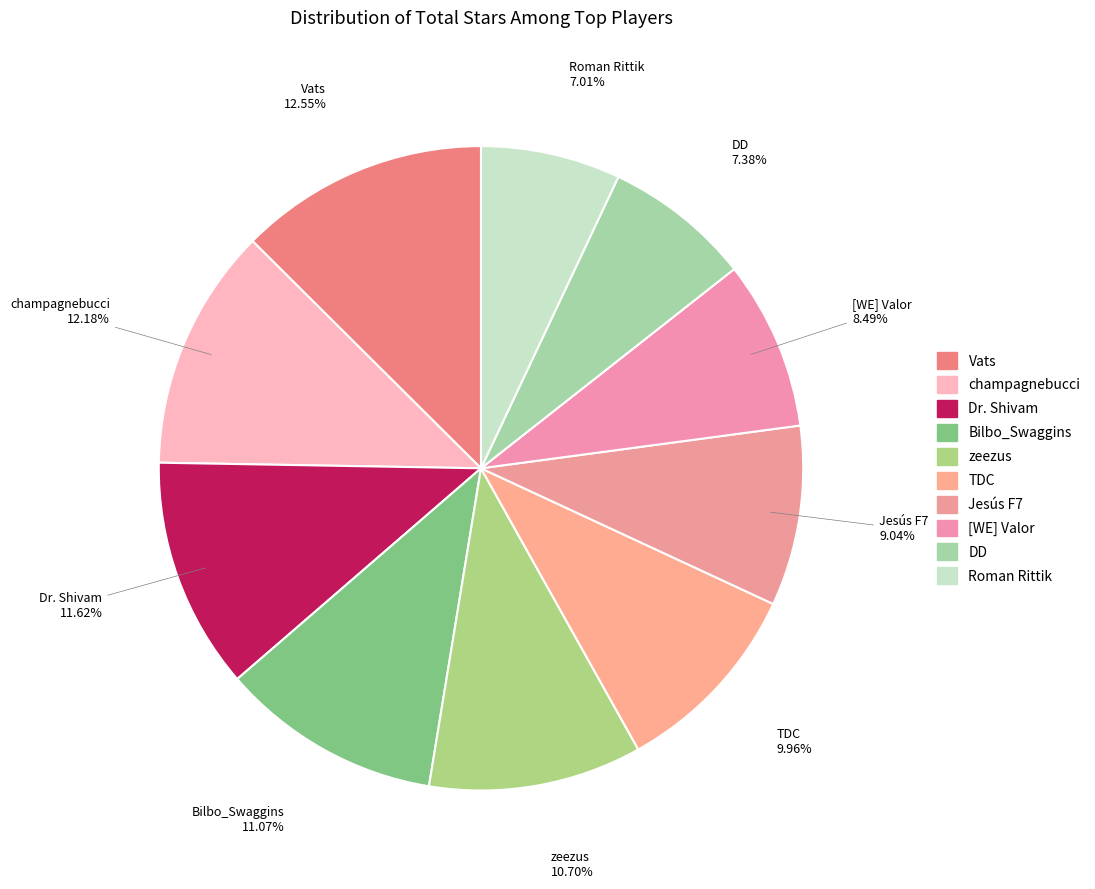

What percentage is the Bilbo_Swaggins slice, to the nearest percent?

11%